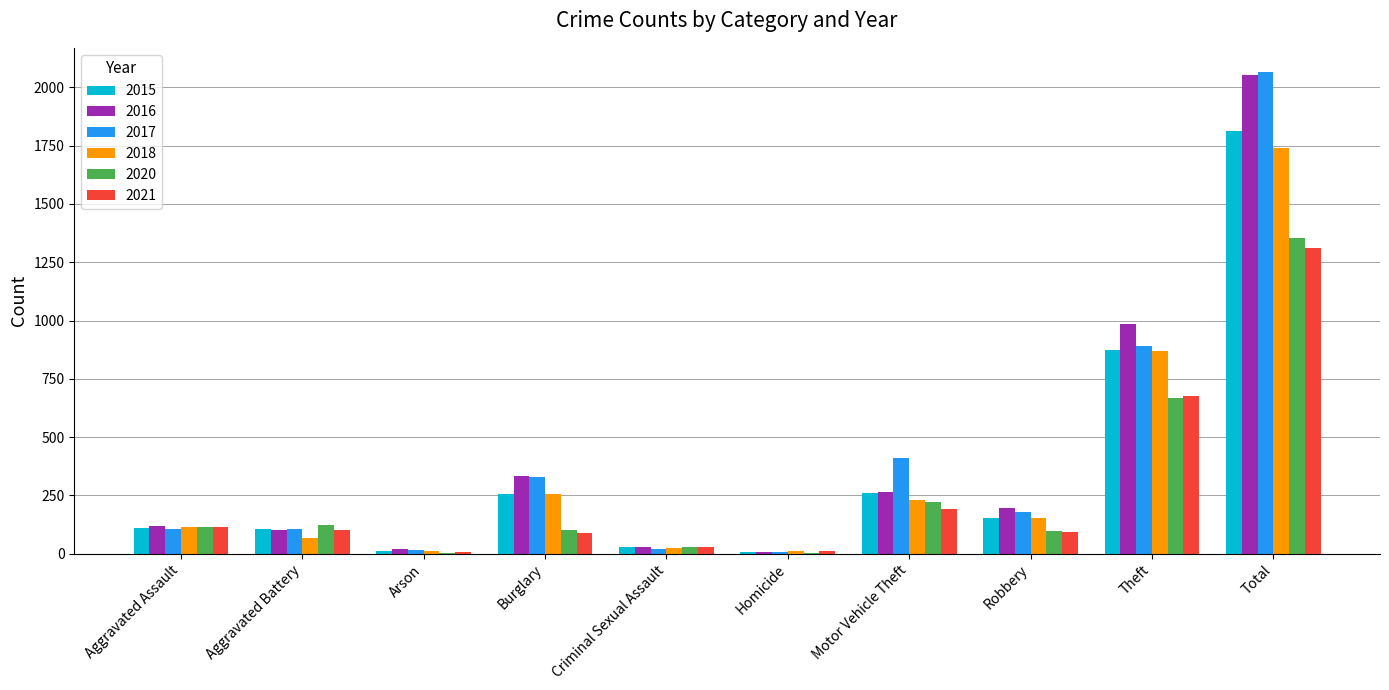

Is the value of 2018 at Total greater than the value of 2016 at Motor Vehicle Theft?

Yes